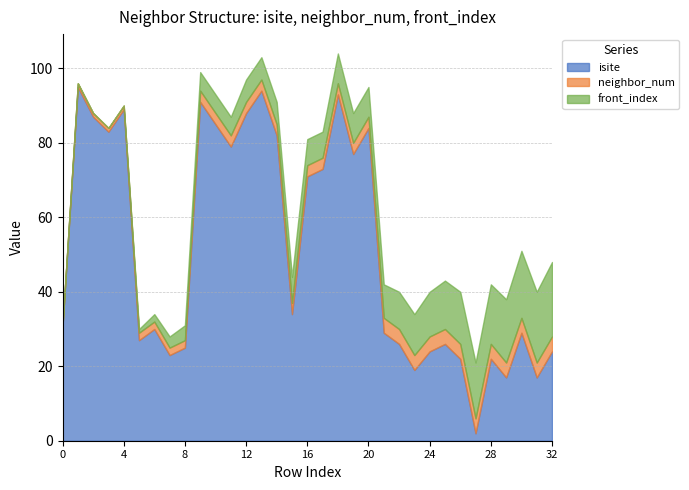

Does the chart have visible grid lines?

Yes